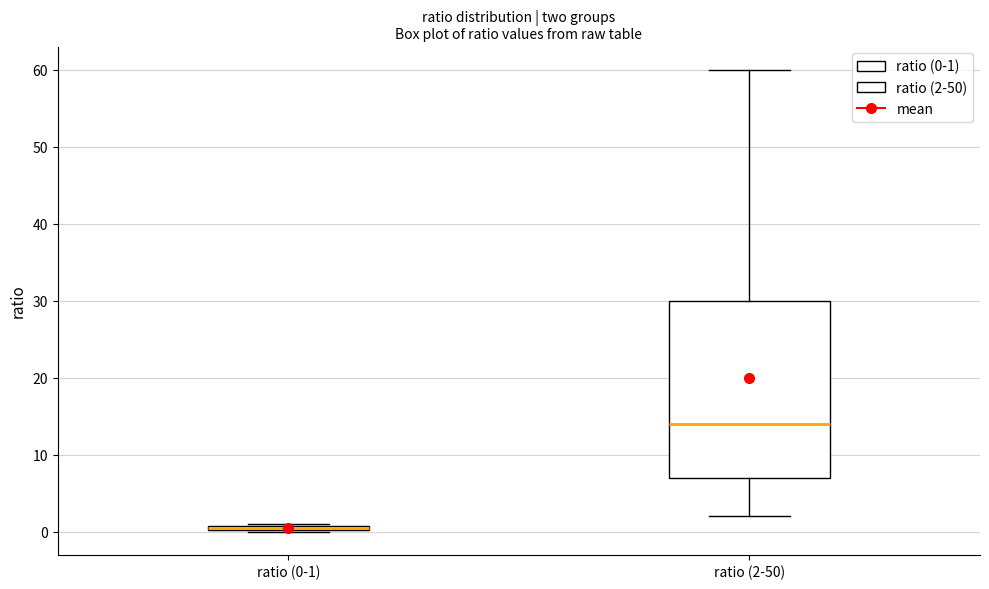

Comparing the boxes themselves (not the whiskers), which one is the tallest?

ratio (2-50)